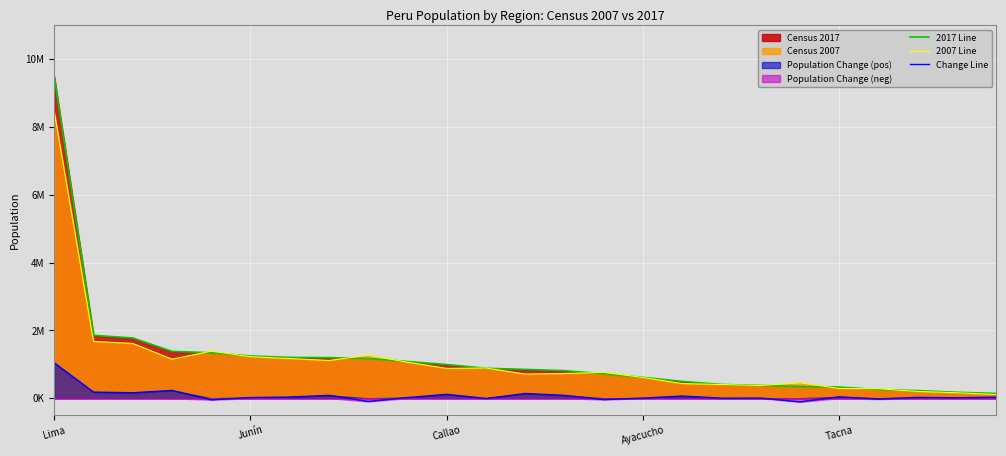

At which label does Change Line reach its peak?

Lima